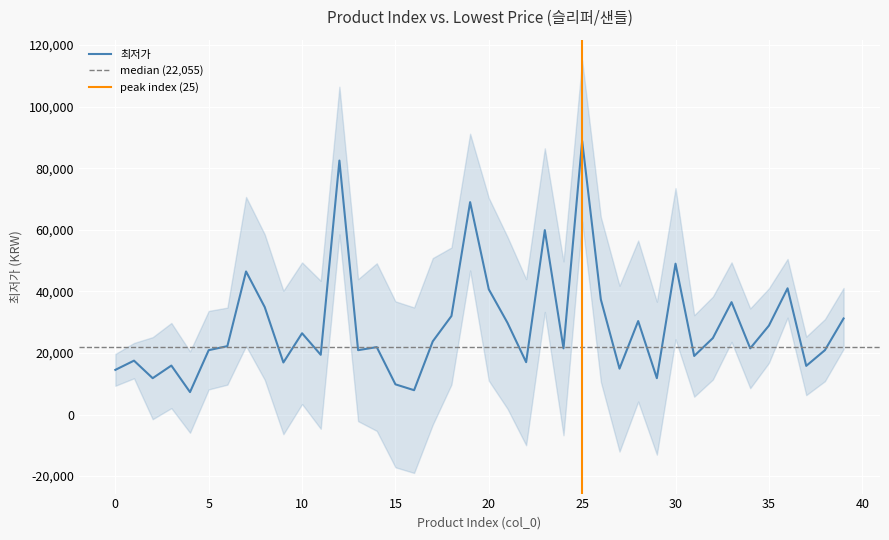

Rank the categories by value from highest to lowest.

25, 12, 19, 23, 30, 7, 36, 20, 26, 33, 8, 18, 39, 28, 21, 35, 10, 32, 17, 6, 14, 24, 34, 5, 13, 38, 11, 31, 1, 22, 9, 3, 37, 27, 0, 2, 29, 15, 16, 4